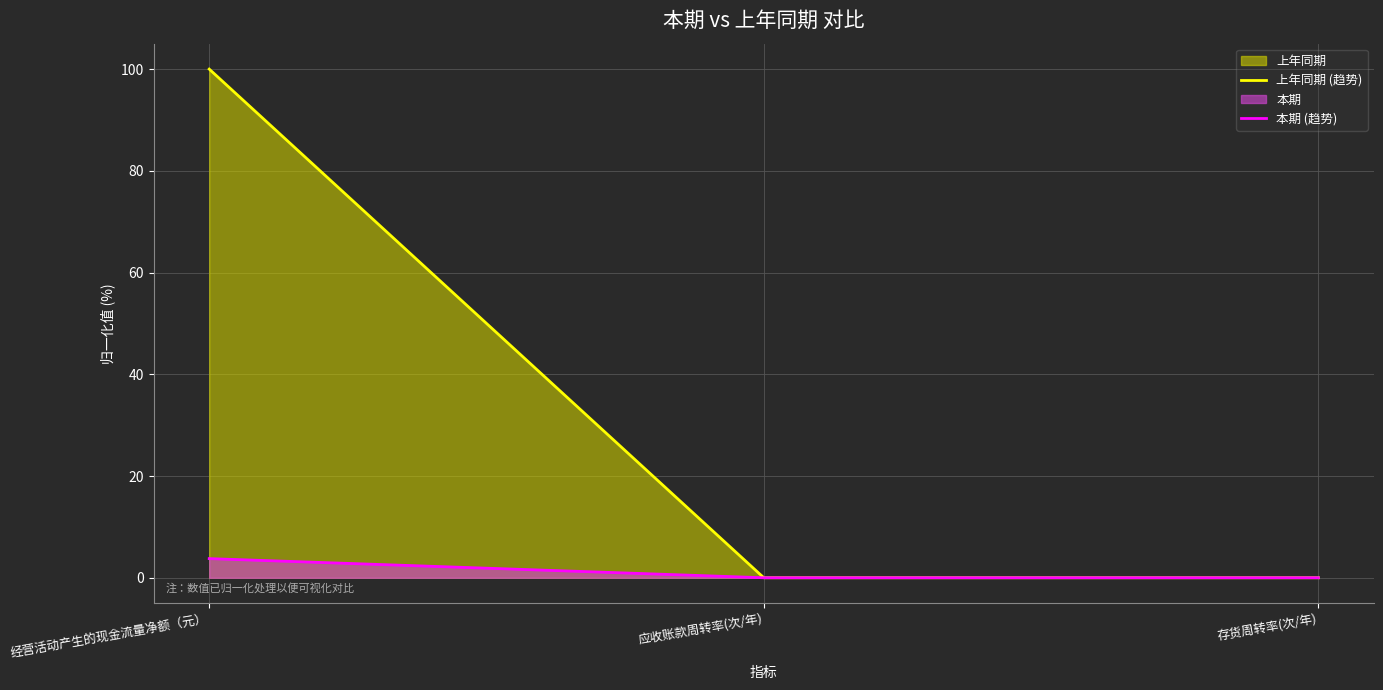

Between 经营活动产生的现金流量净额（元） and 应收账款周转率(次/年), which series saw the biggest shift?

上年同期 (趋势)